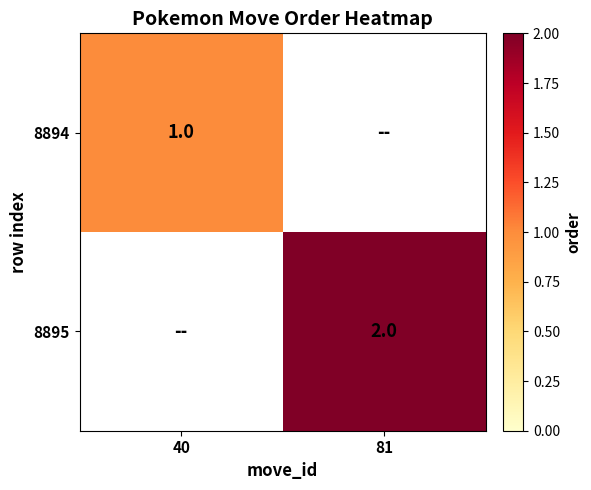

What is the minimum value shown in the chart?

1.0